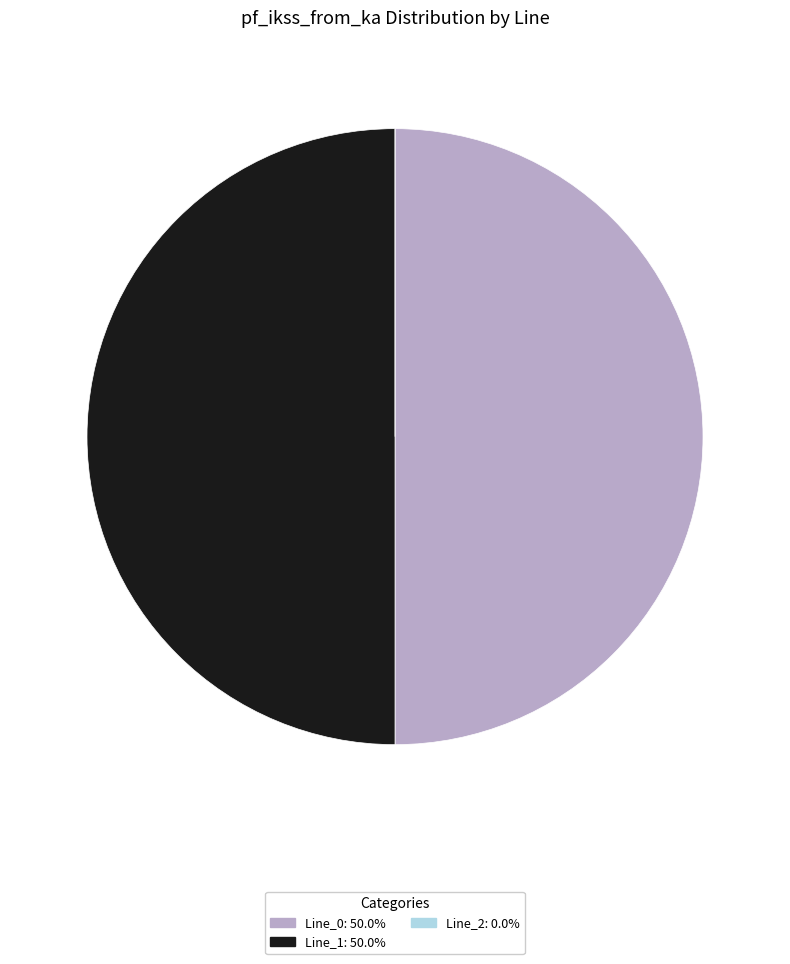

The Line_0 slice represents 62% of the pie. True or false?

False